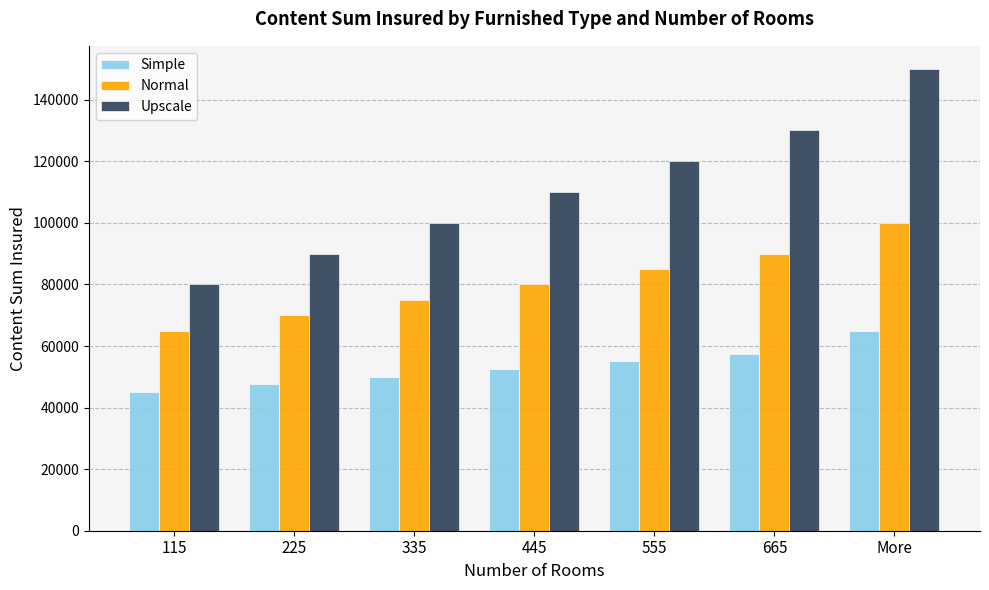

Are the bars horizontal?

No